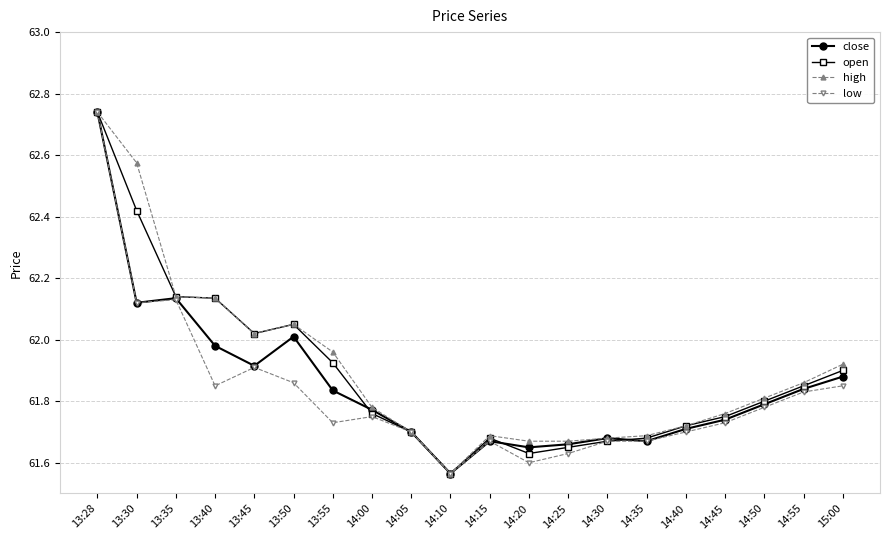

At which category is the sum across all series the highest?

13:28